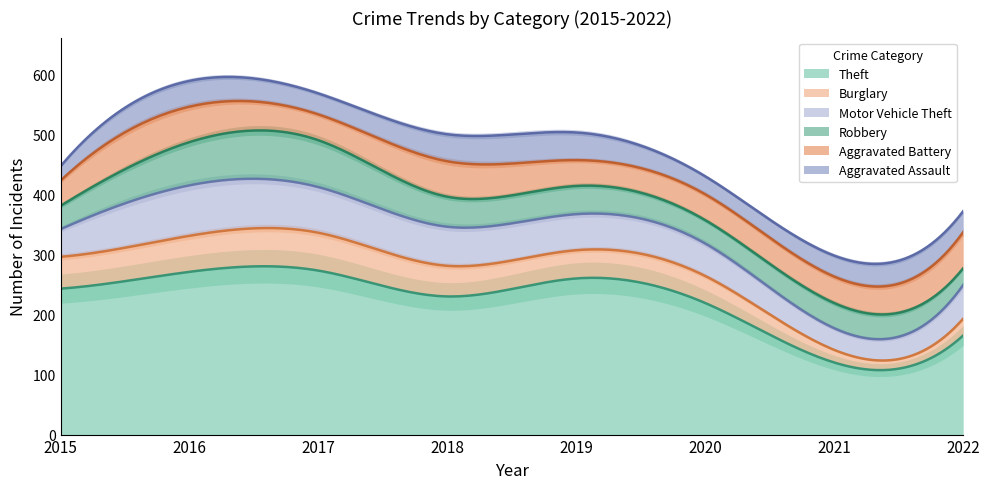

Reading left to right, list all the values displayed in this chart.

Theft: 2015=243	2016=271	2017=273	2018=230	2019=260	2020=219	2021=120	2022=165
Burglary: 2015=53	2016=60	2017=63	2018=51	2019=47	2020=45	2021=21	2022=28
Motor Vehicle Theft: 2015=46	2016=84	2017=76	2018=65	2019=60	2020=54	2021=36	2022=56
Robbery: 2015=39	2016=72	2017=78	2018=50	2019=47	2020=39	2021=42	2022=28
Aggravated Battery: 2015=42	2016=59	2017=43	2018=59	2019=43	2020=43	2021=44	2022=60
Aggravated Assault: 2015=24	2016=43	2017=35	2018=45	2019=46	2020=30	2021=35	2022=35